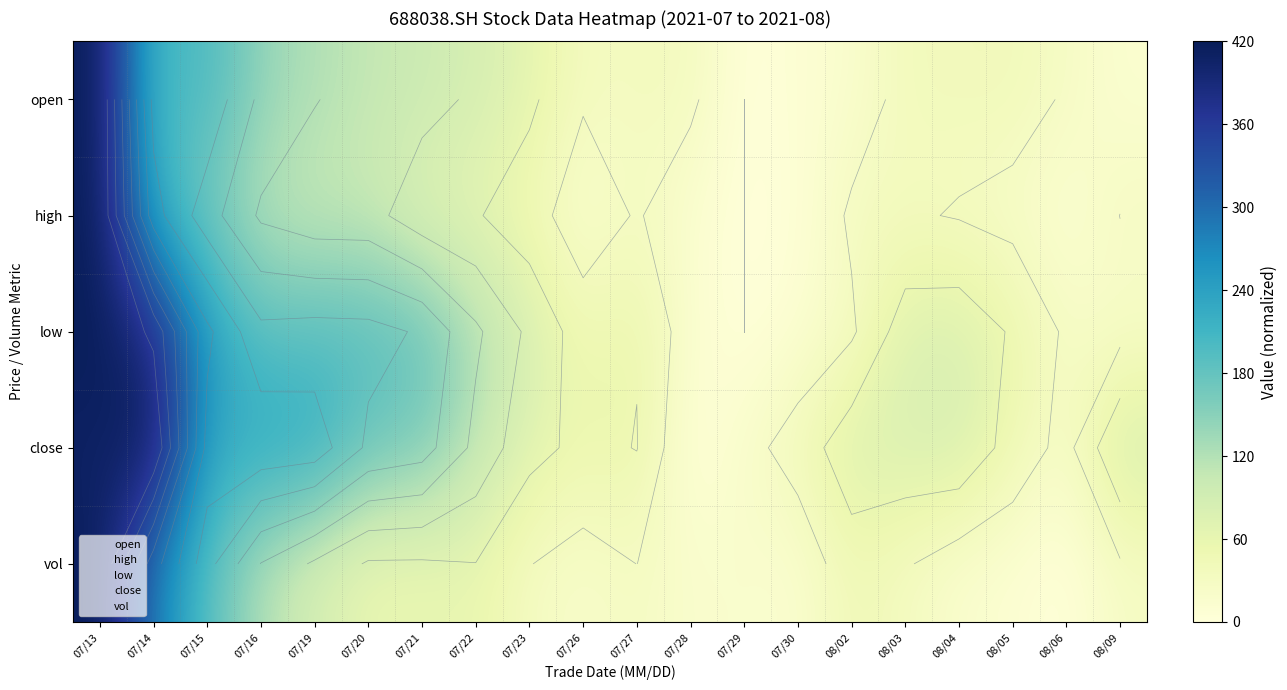

Which has a higher value, 08/03 or 07/13?

07/13